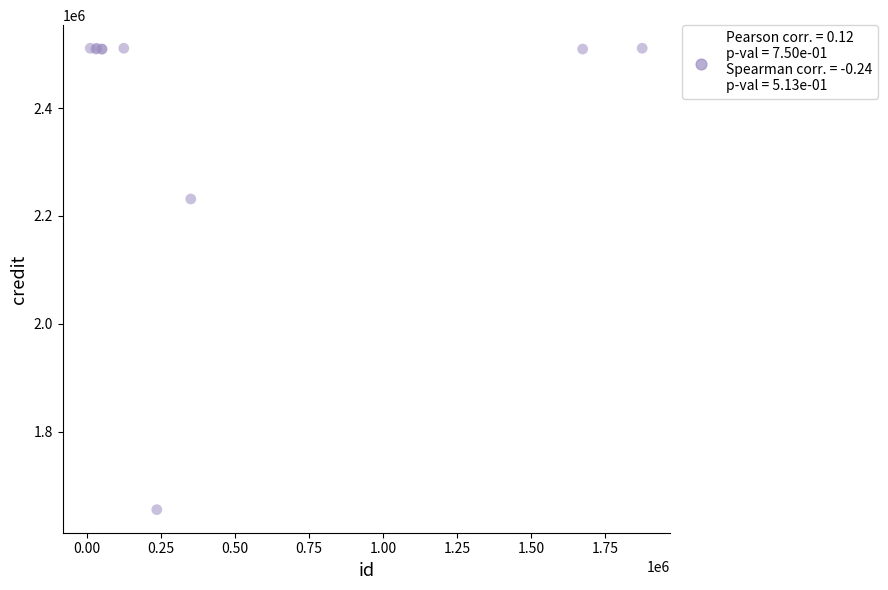

What Y value in the scatter plot is closest to 2083251?

2231495